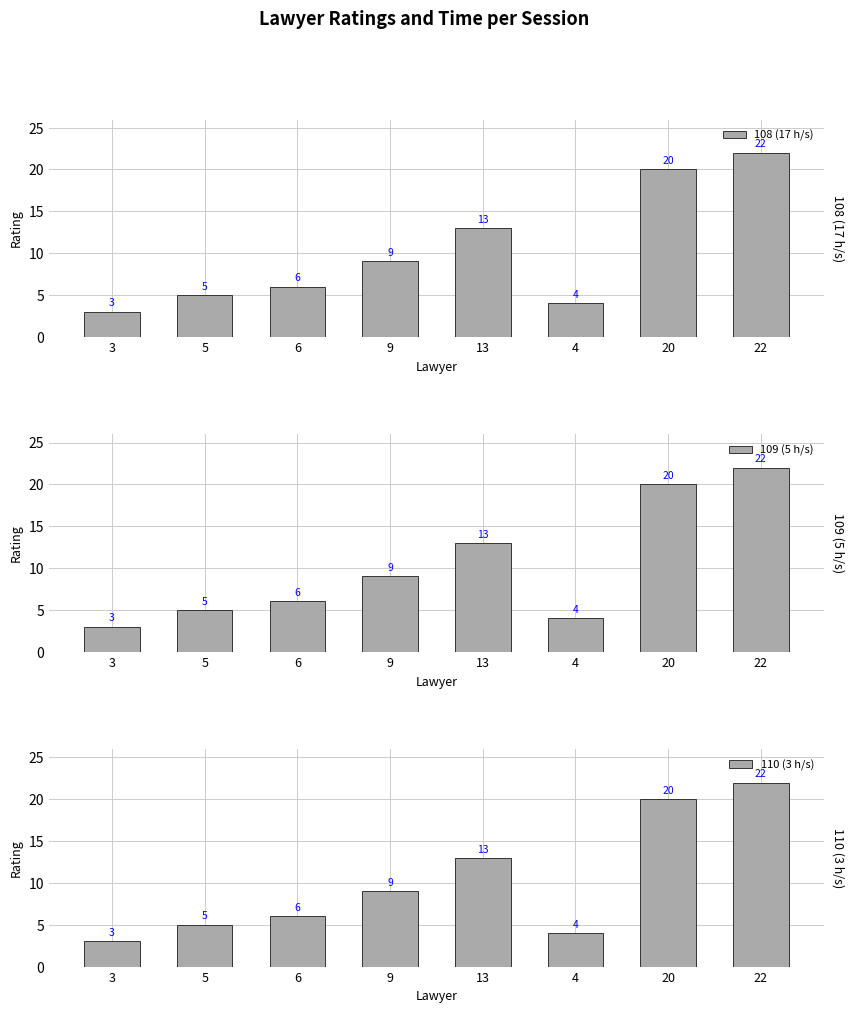

Which series has the largest range (max minus min)?

108 (17 h/s)